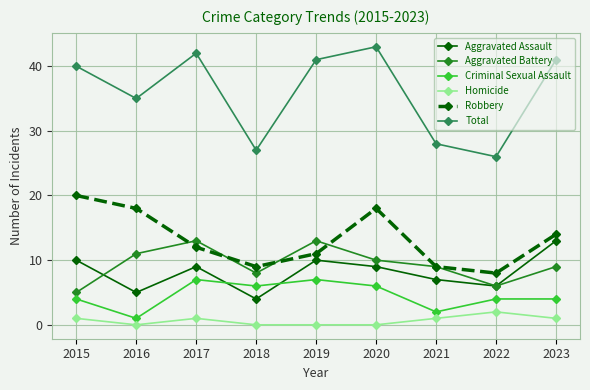

What is the spread (max minus min) of values at 2018?

27